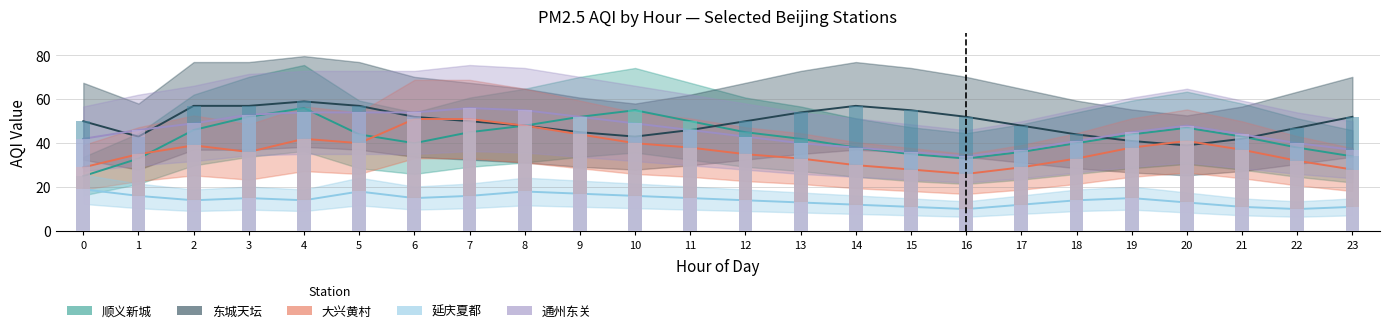

The 东城天坛 series shows 52 at 16. True or false?

True